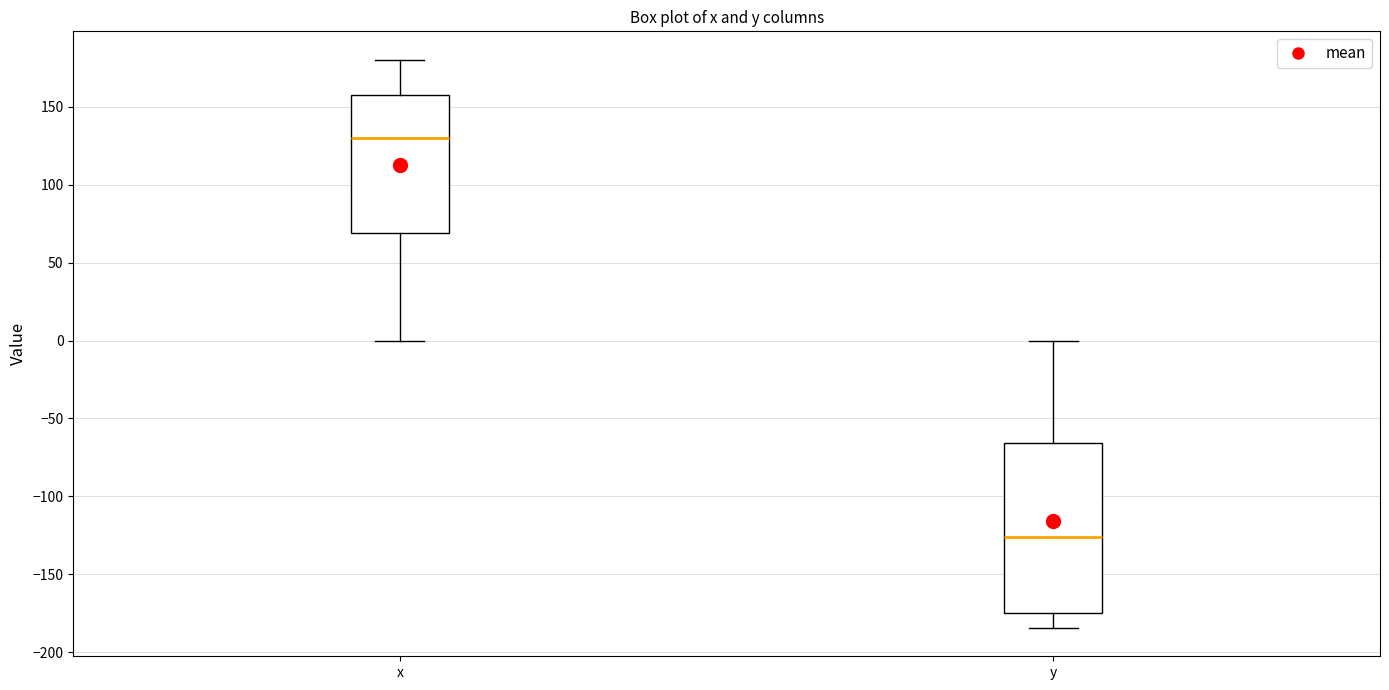

Which box has the highest median line?

x